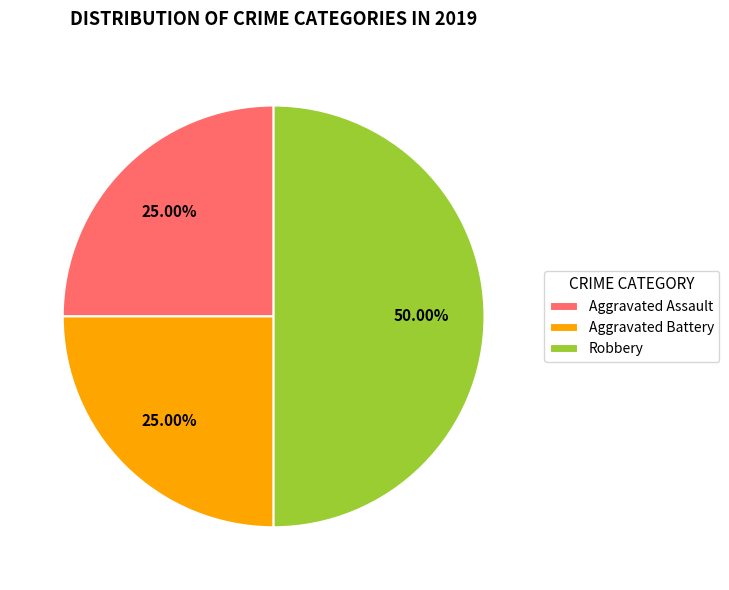

Count the number of slices in the pie.

3